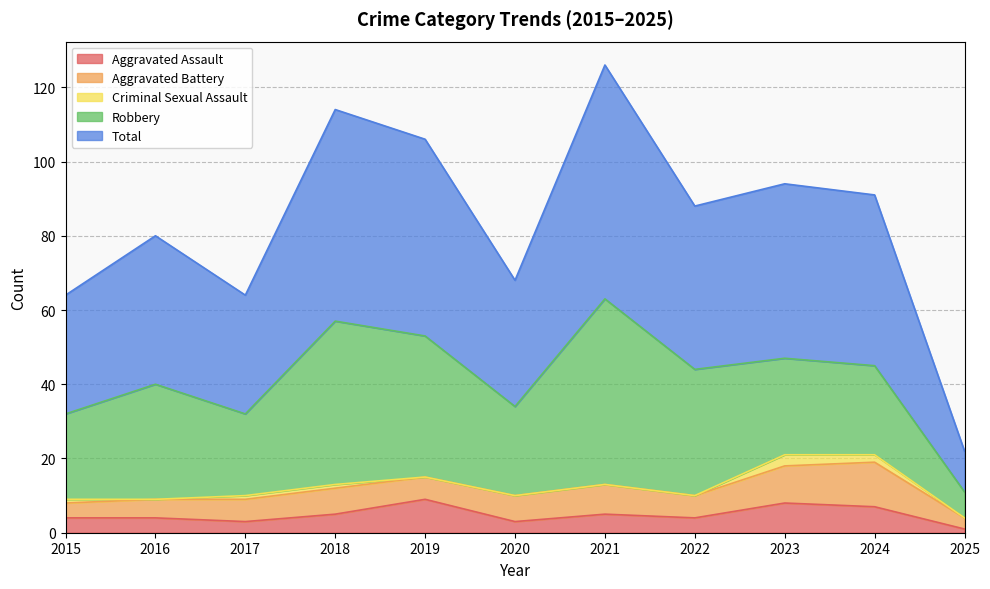

How many data points in Aggravated Assault are less than 4?

3